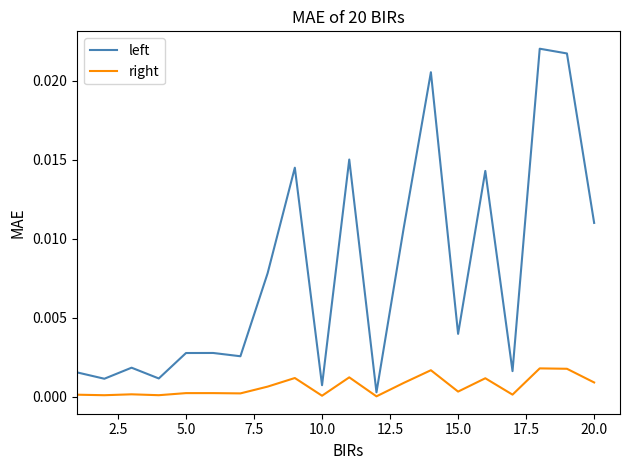

Which series has the largest total across all categories?

left